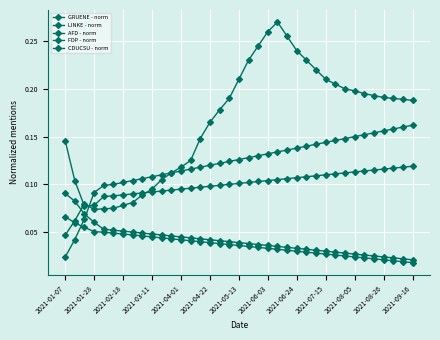

What is the minimum value for FDP - norm?

0.1